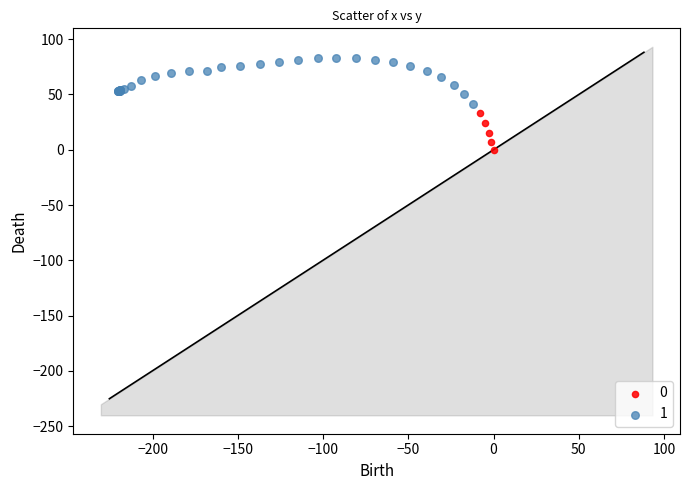

What are all the series names shown in the legend?

0, 1